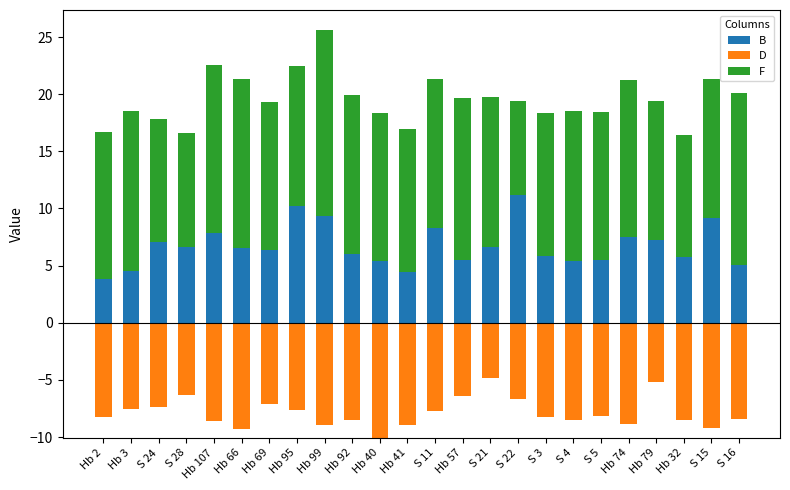

The value of B at S 21 is 6.6. True or false?

True